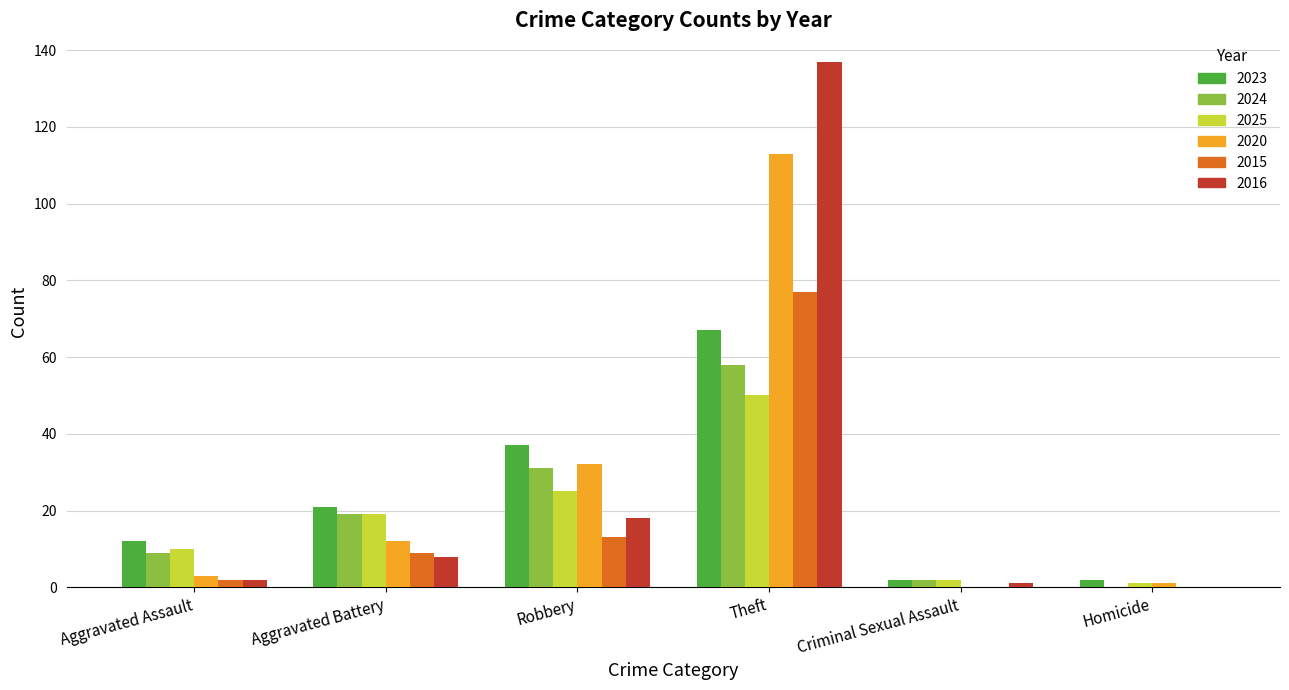

Is it true that 2024 equals -24 at Homicide?

False